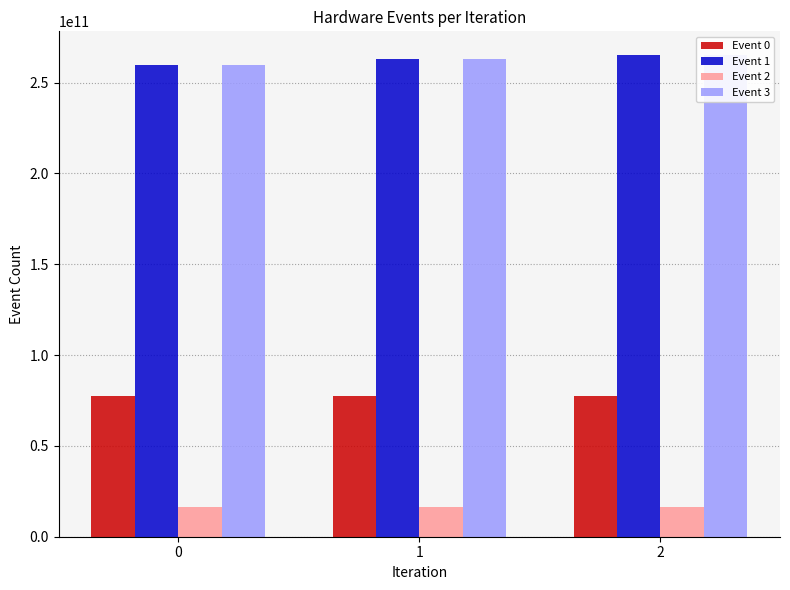

Are the bars horizontal?

No